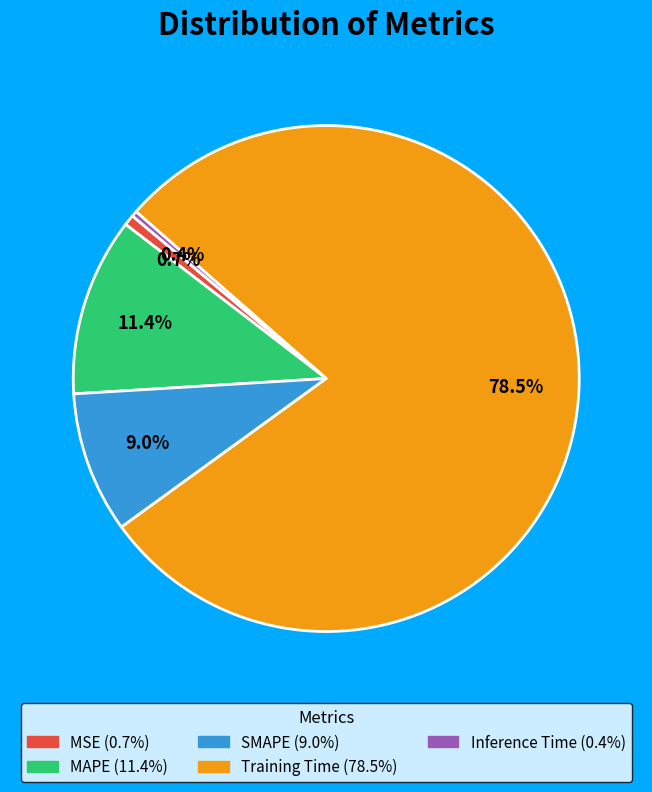

Which category has the biggest portion of the pie?

Training Time